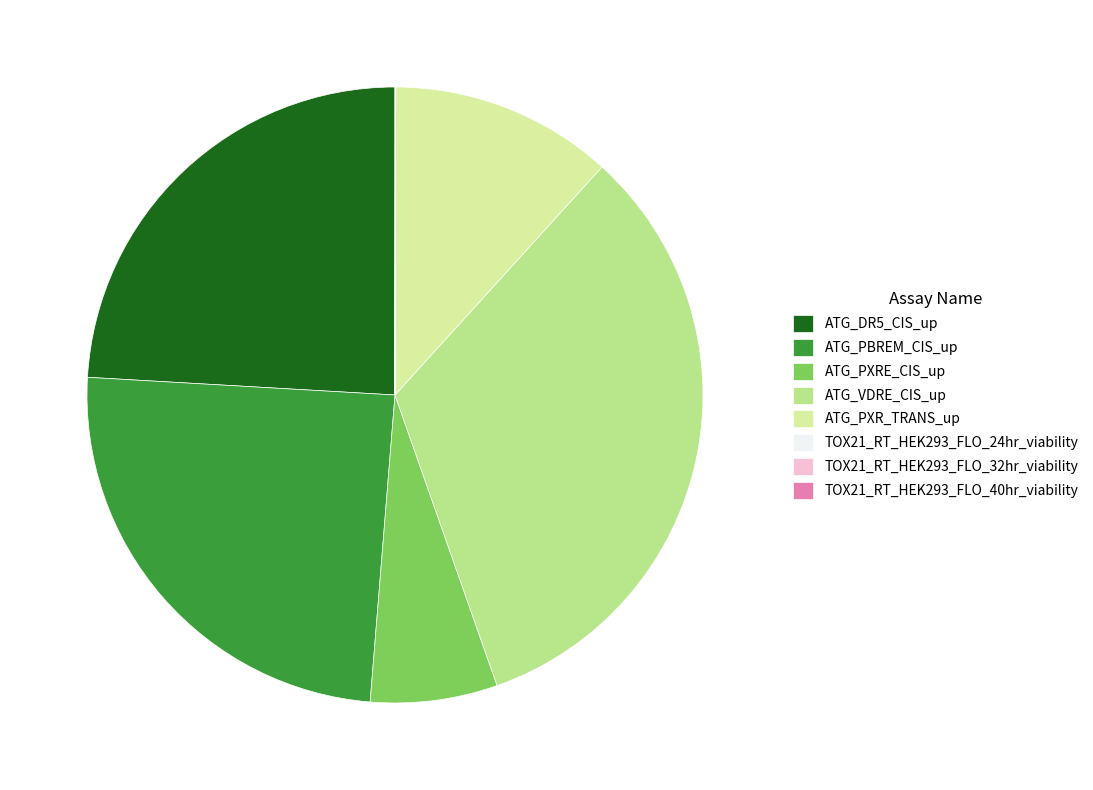

Combined, do ATG_PXRE_CIS_up and ATG_PXR_TRANS_up account for over 50%?

No